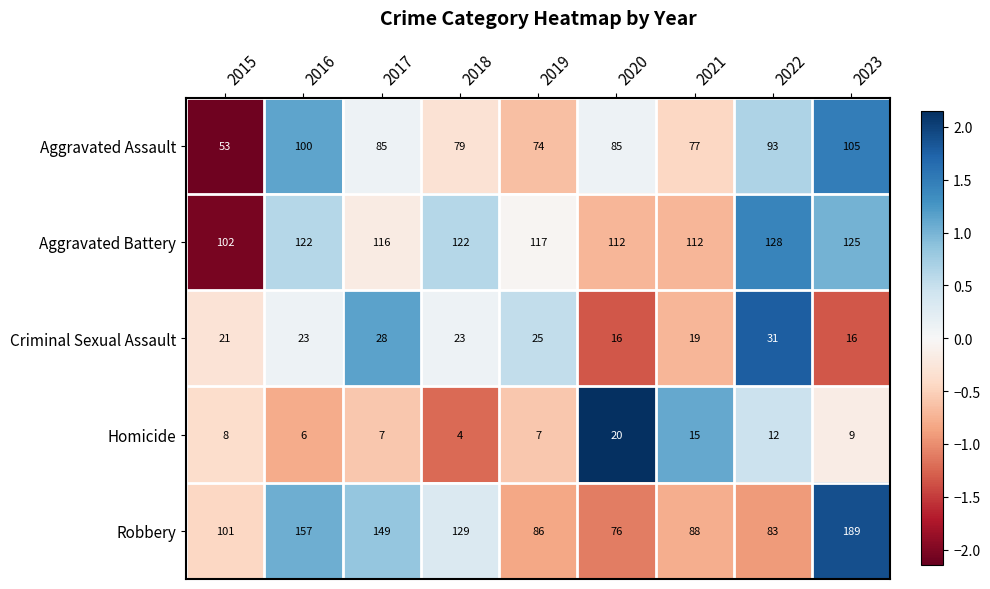

What is the difference between the maximum and minimum values in the Aggravated Assault series?

52